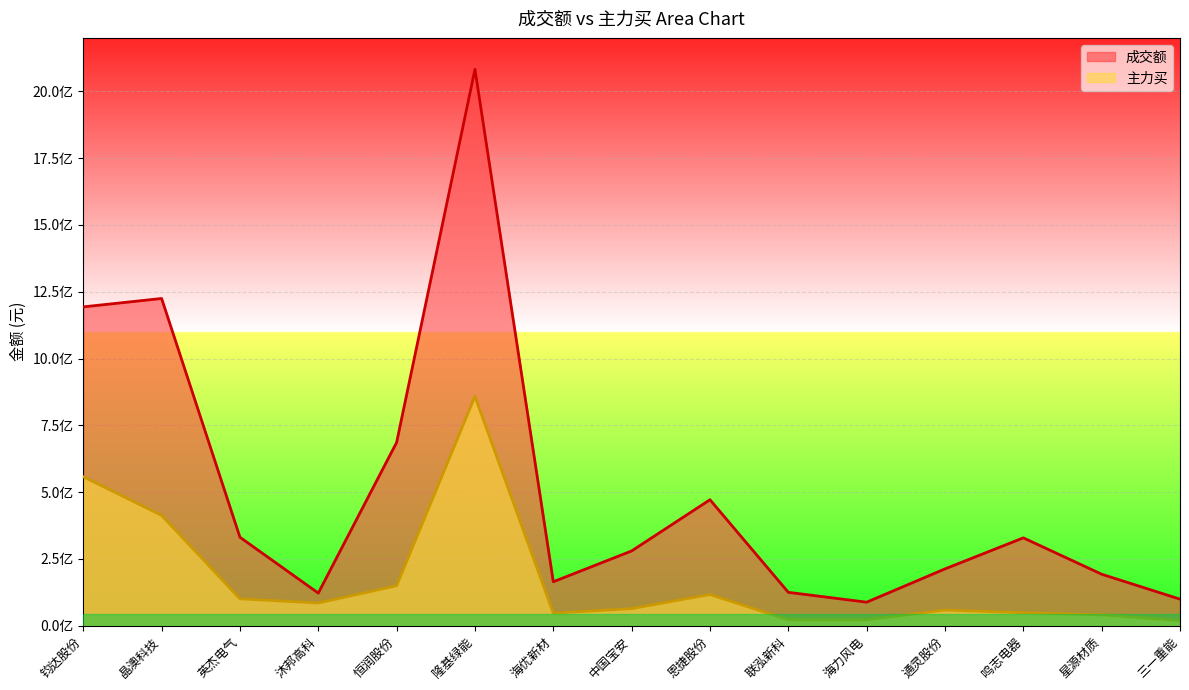

What is the sum of all 主力买 values?

2602517995